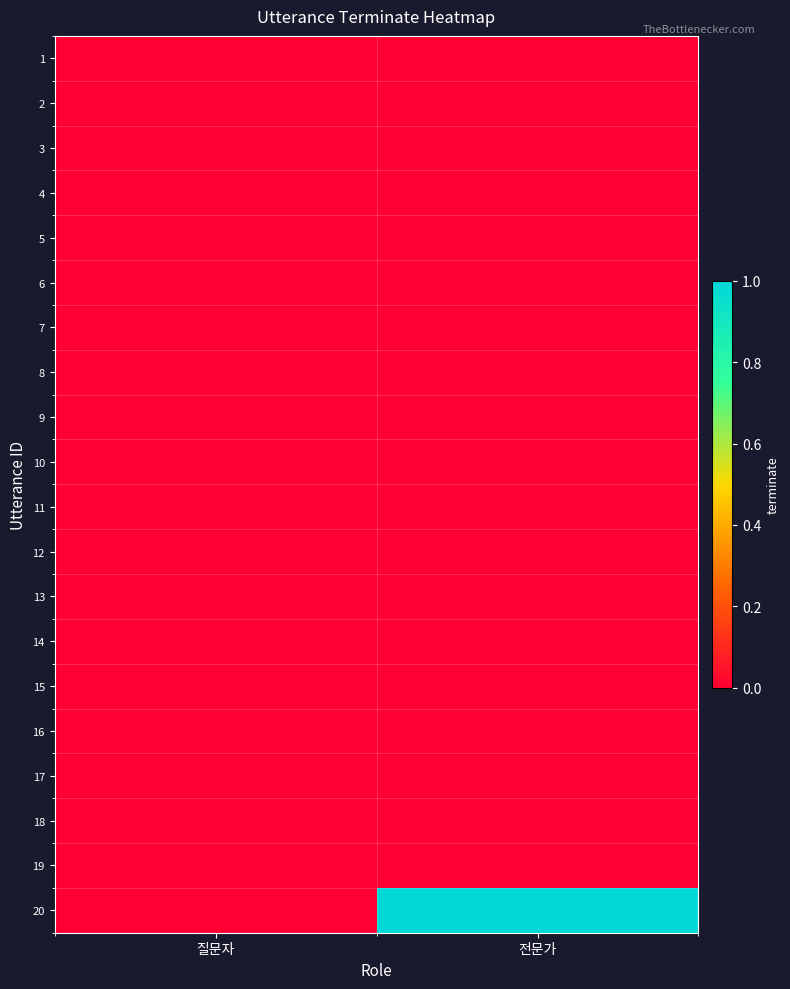

What is the total value across all series at 전문가?

1